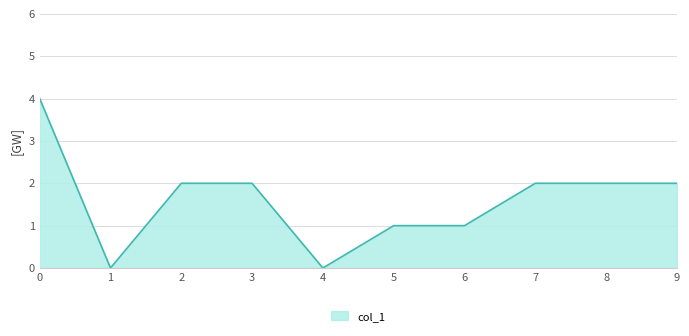

What is the greatest value displayed?

4